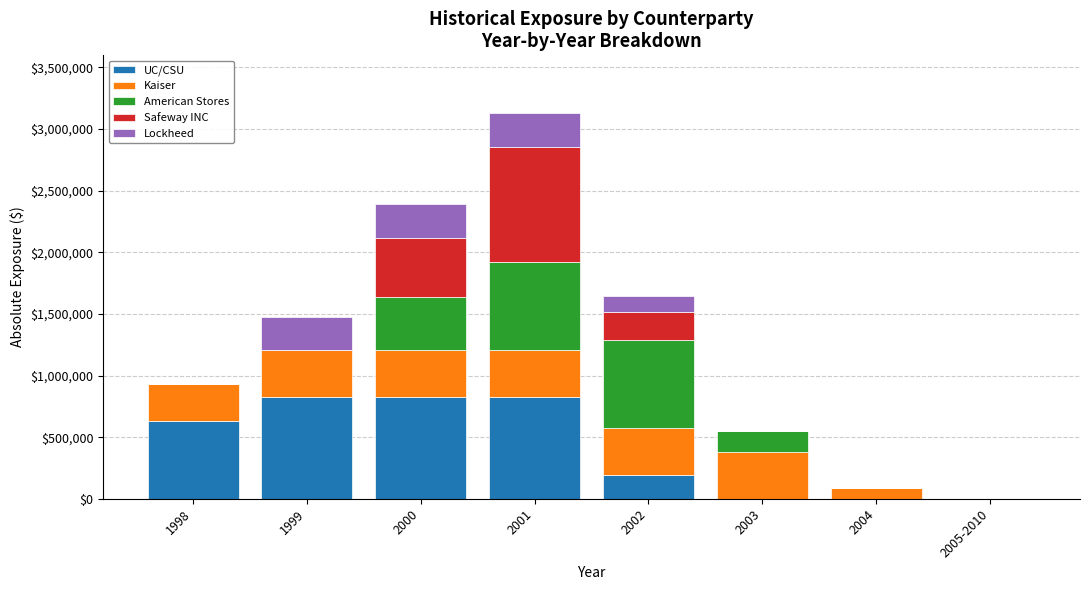

What value does the UC/CSU series have at 2001?

822882.4